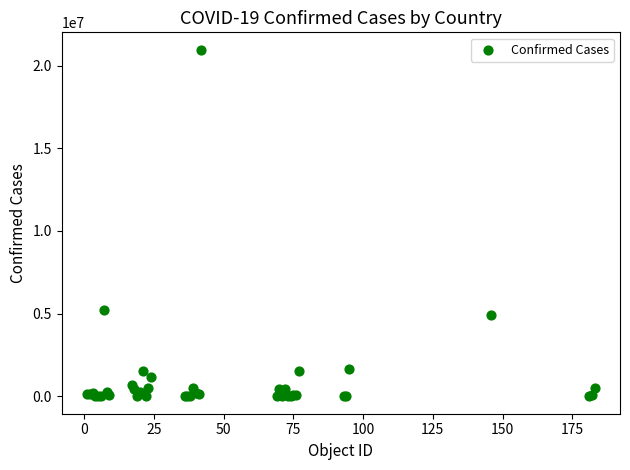

What Y value in the scatter plot is closest to 10480479?

5218993